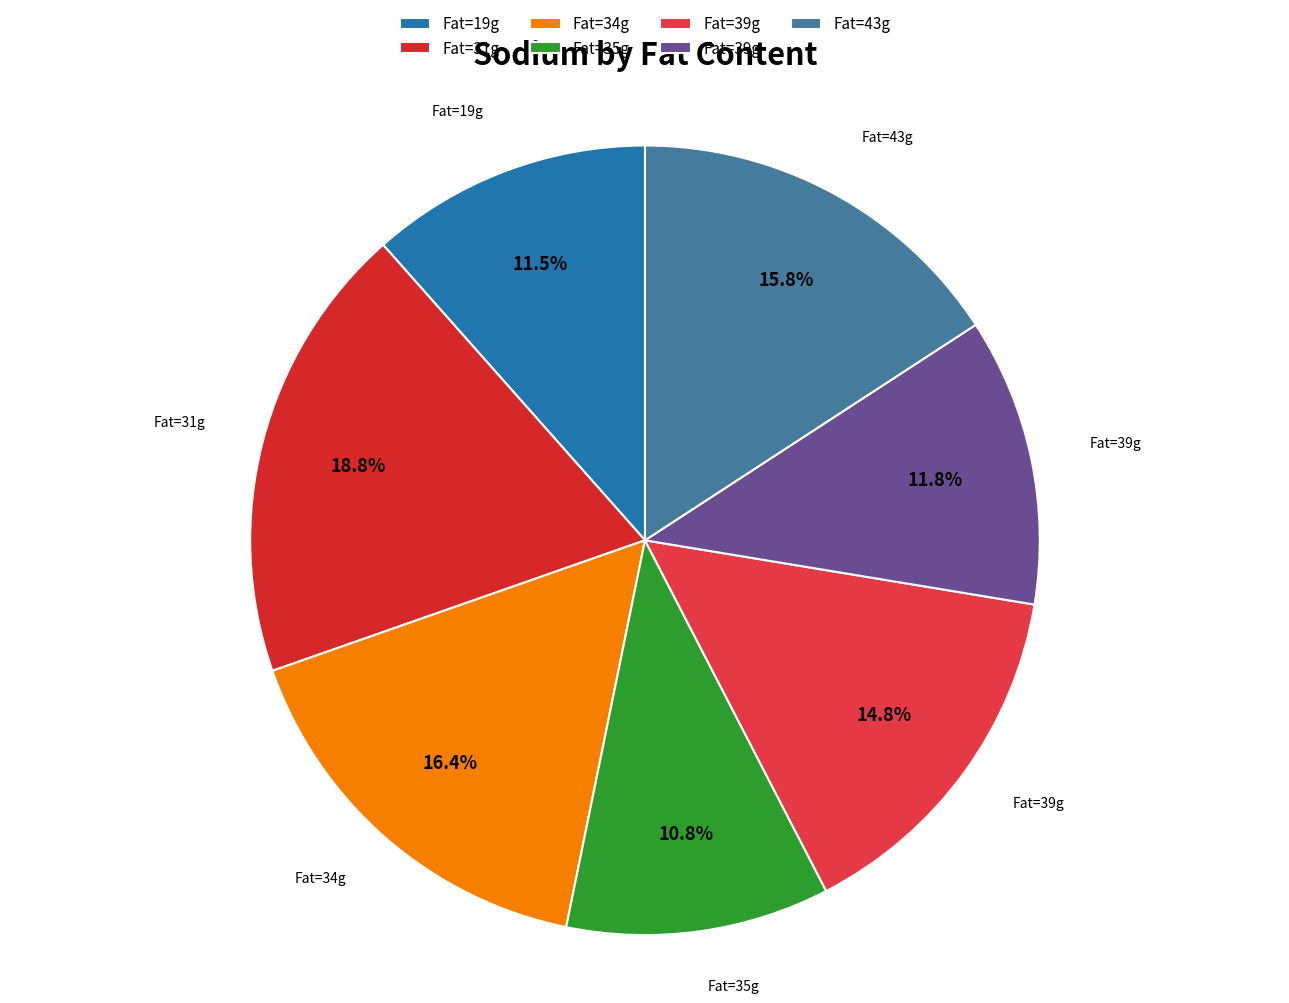

Which category has the biggest portion of the pie?

31